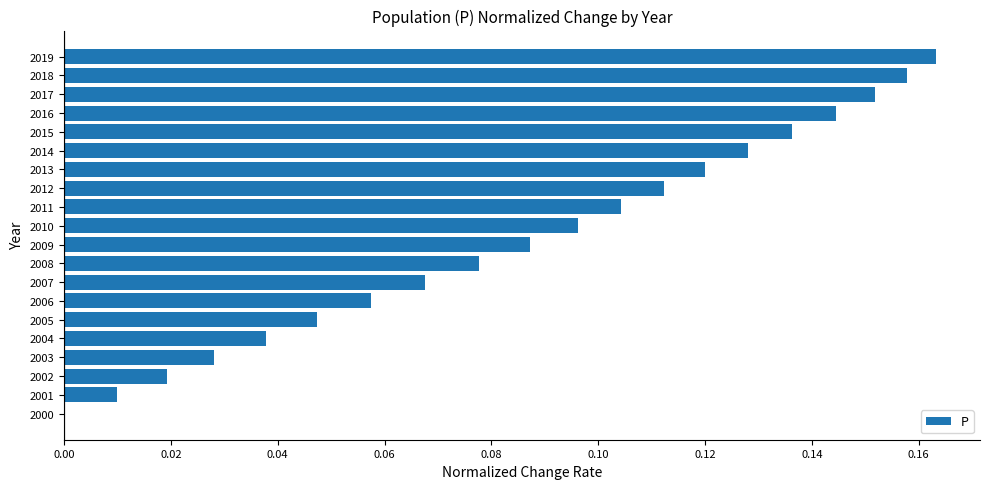

Is it true that the value at 2015 is 0.0?

False